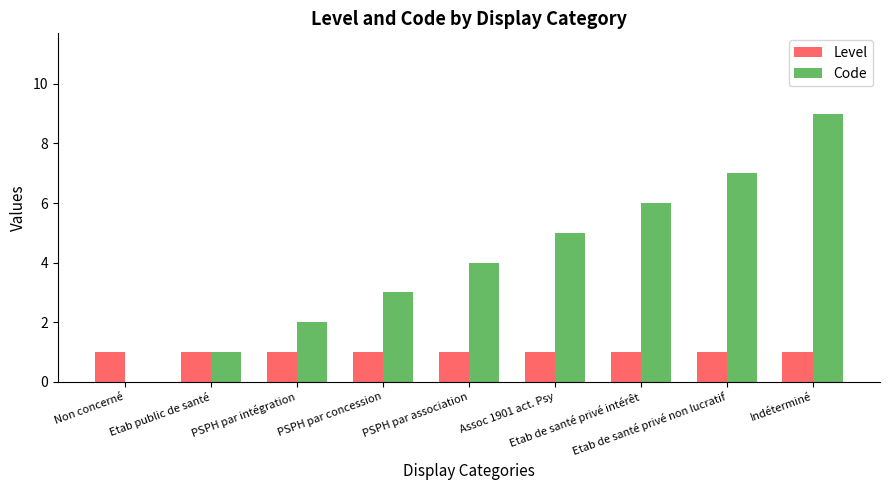

What is the maximum value shown in the chart?

9